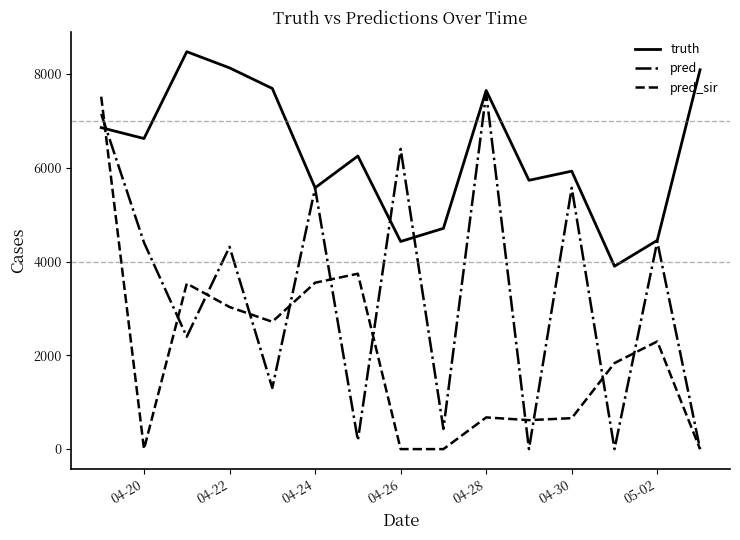

Which series has the largest total across all categories?

truth